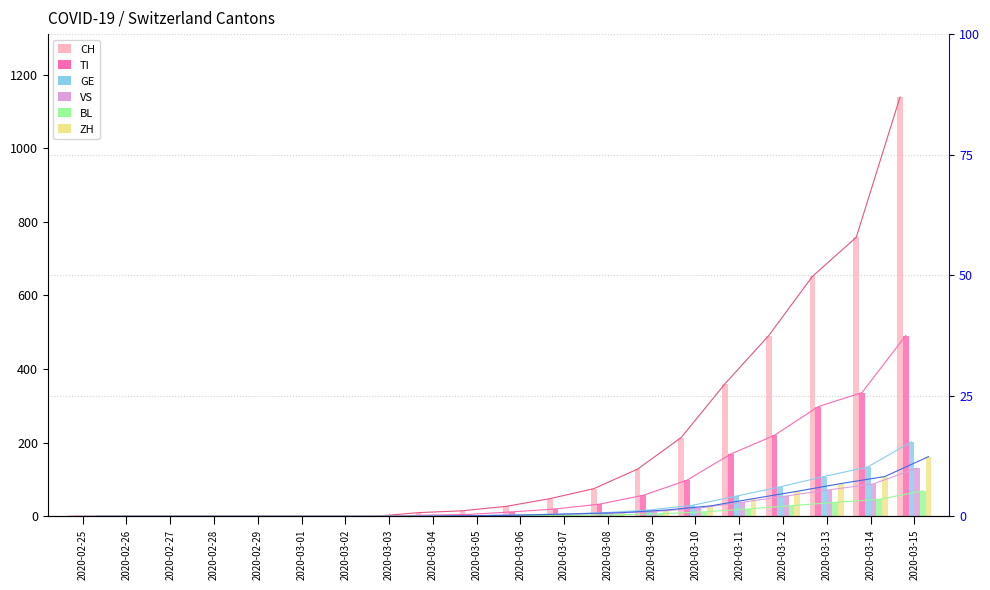

At which category does the chart reach its peak across all series?

2020-03-15